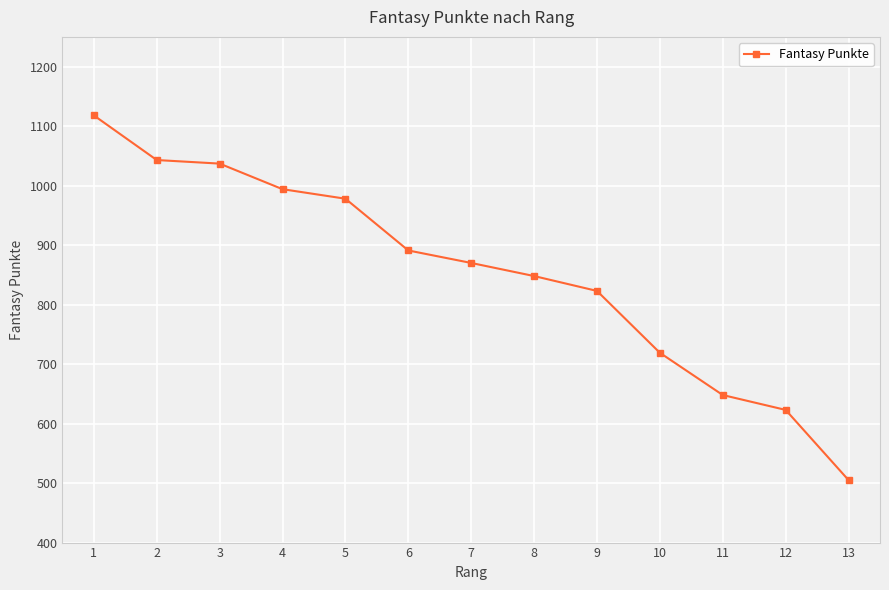

What is the smallest value displayed?

505